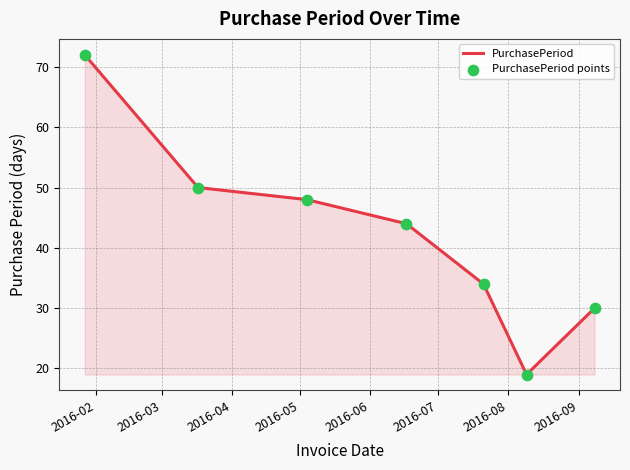

What is the greatest value displayed?

72